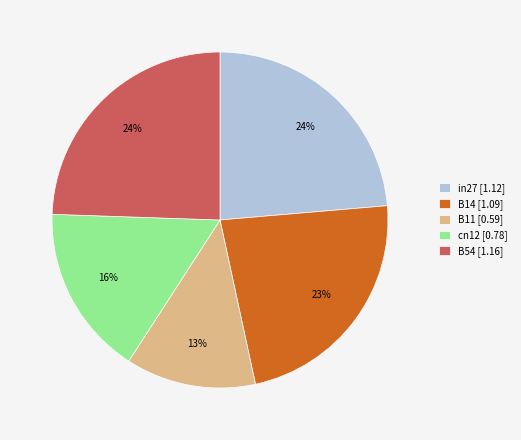

True or false: B11 [0.59] accounts for 13% of the total.

True